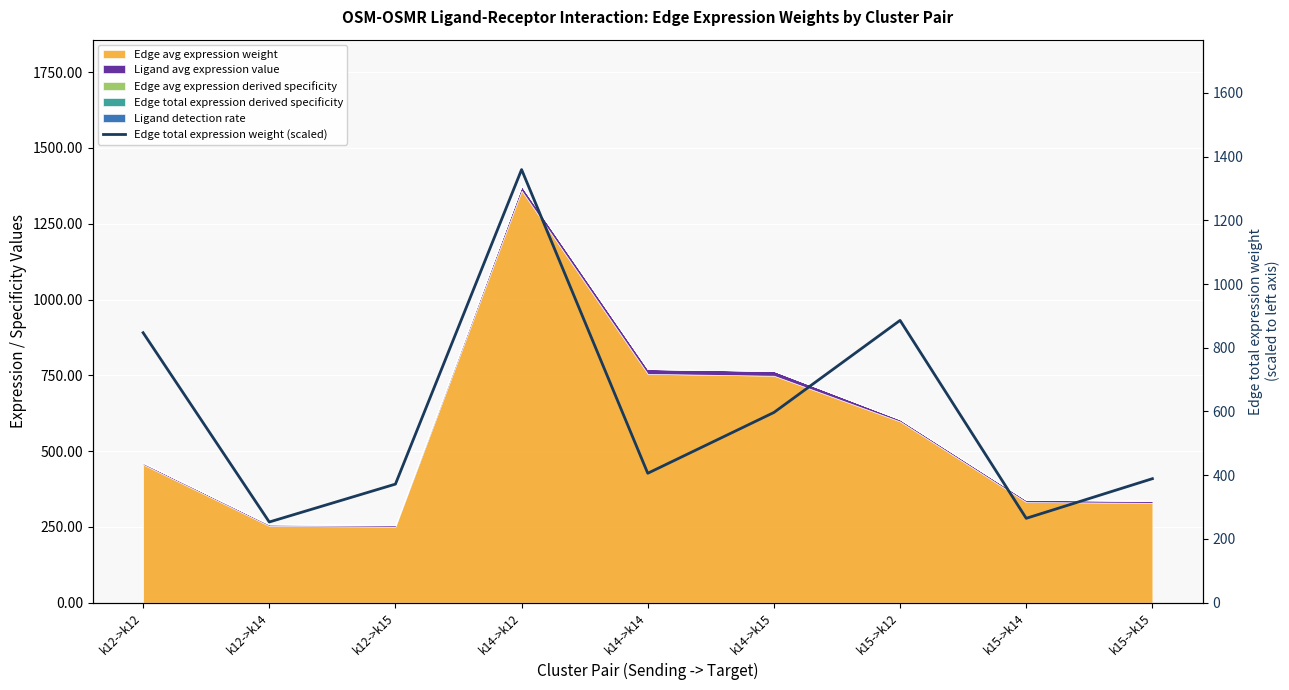

What is the sum of all values?

5373.7